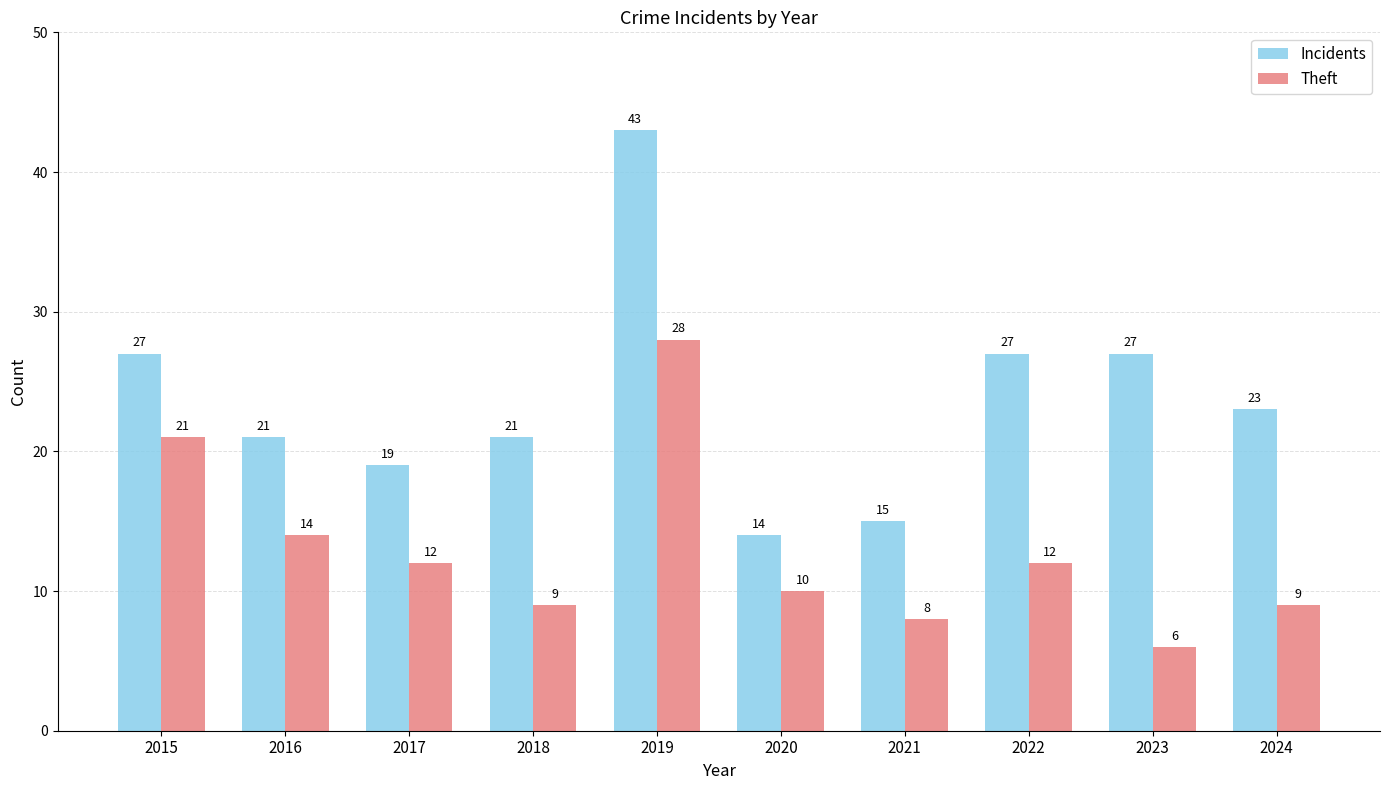

The value of Theft at 2019 is 28. True or false?

True